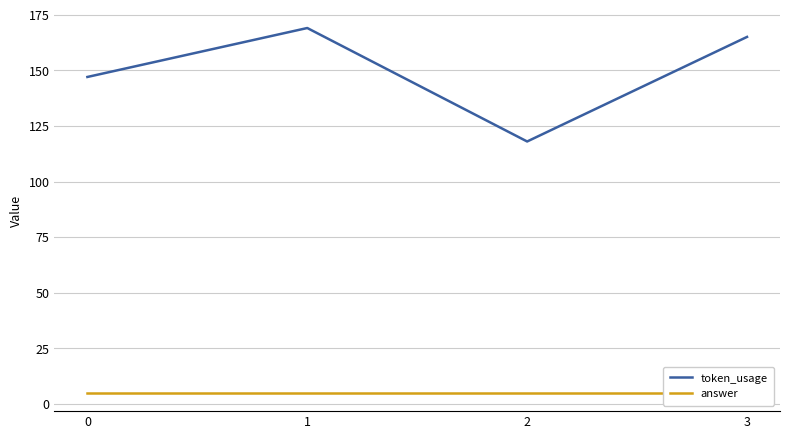

What is the total value across all series at 1?

174